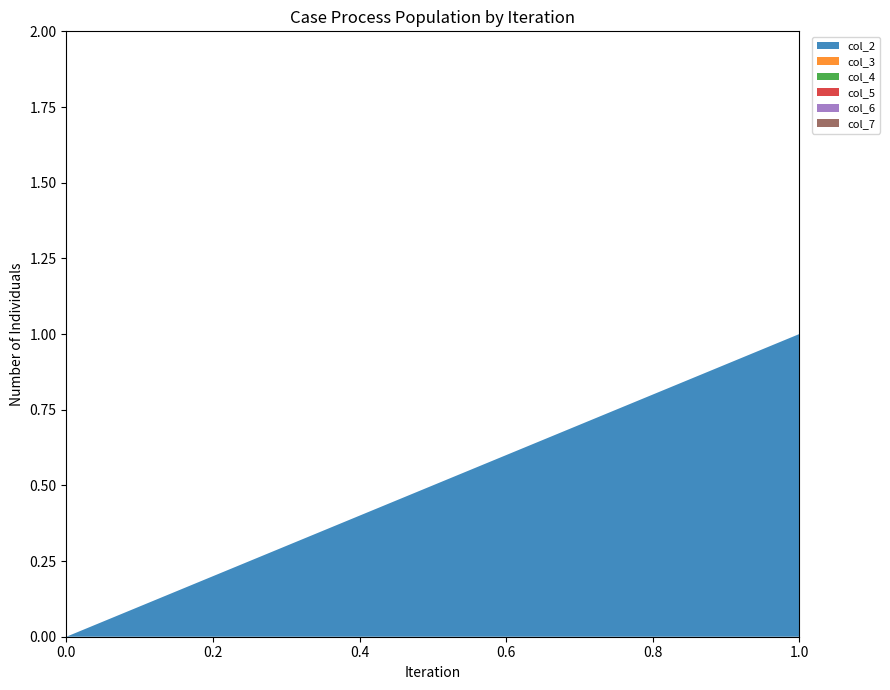

Reading left to right, extract all data points from this chart.

col_2: 0	1
col_3: 0	0
col_4: 0	0
col_5: 0	0
col_6: 0	0
col_7: 0	0